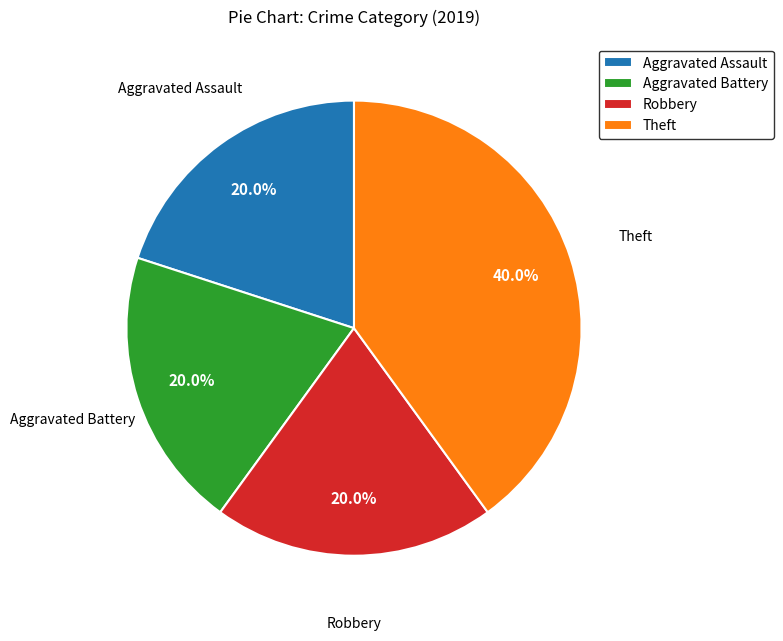

Count the number of slices in the pie.

4